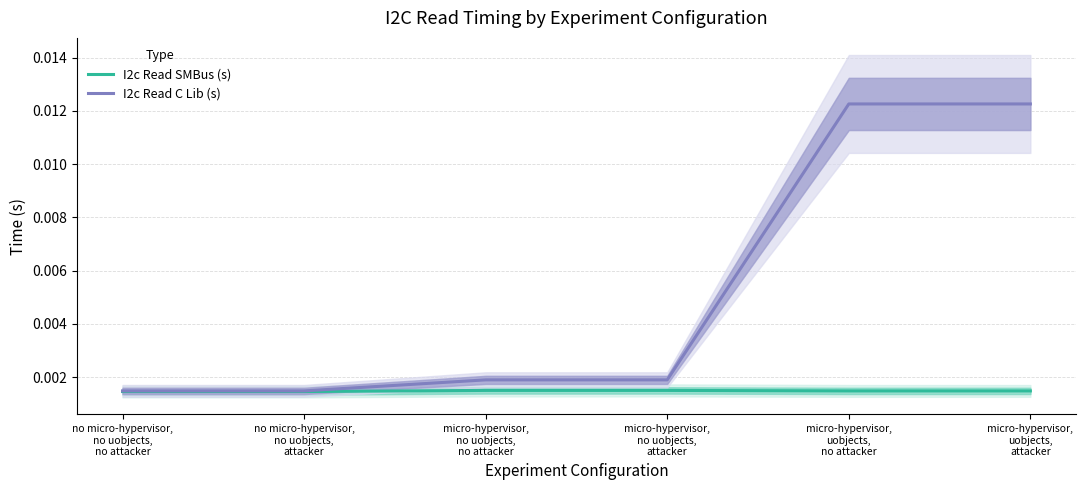

Rank the series by their maximum value, from lowest to highest.

I2c Read SMBus (s), I2c Read C Lib (s)